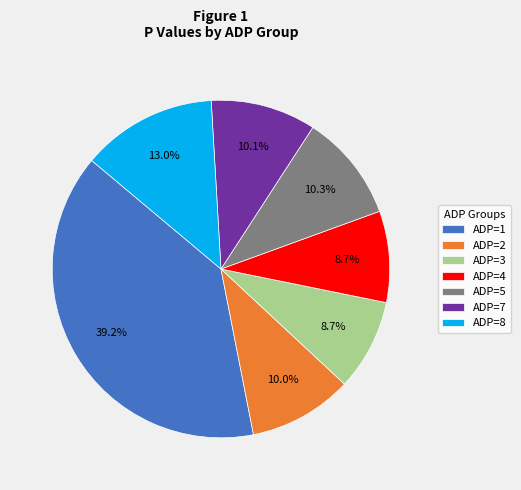

Count the number of slices in the pie.

7